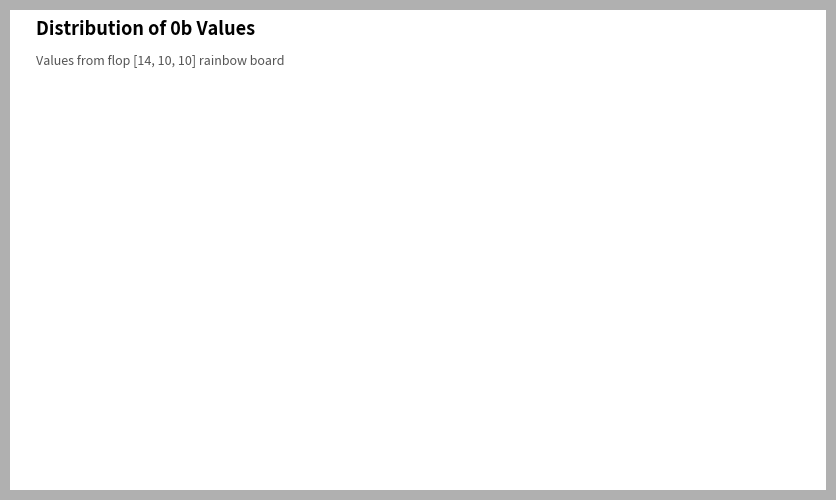

Rank the categories by value from highest to lowest.

row 3, row 2, row 1, row 0